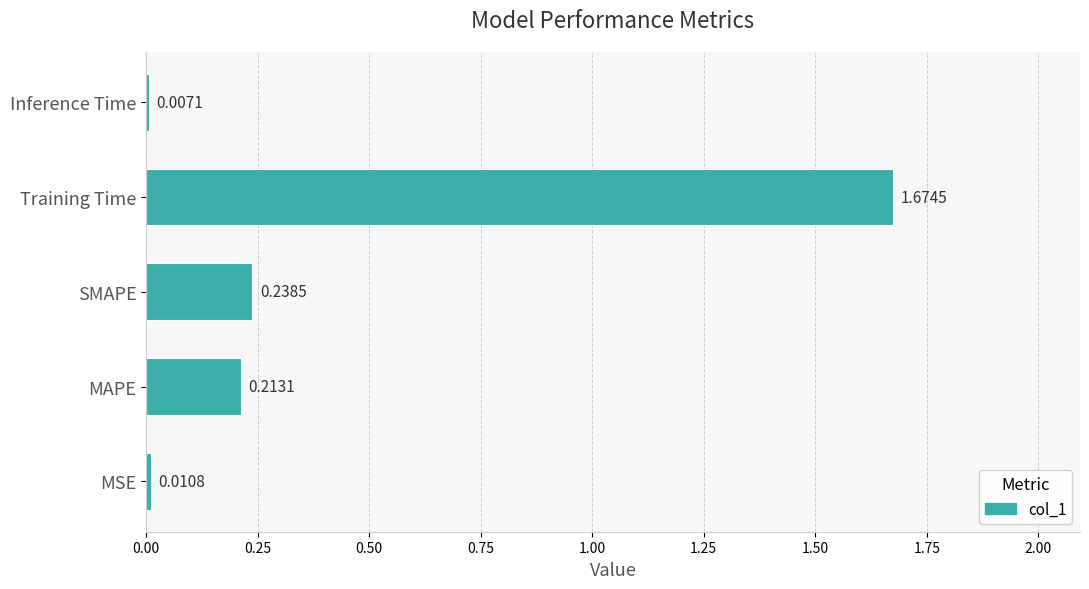

Which label corresponds to the smallest value in the chart?

Inference Time